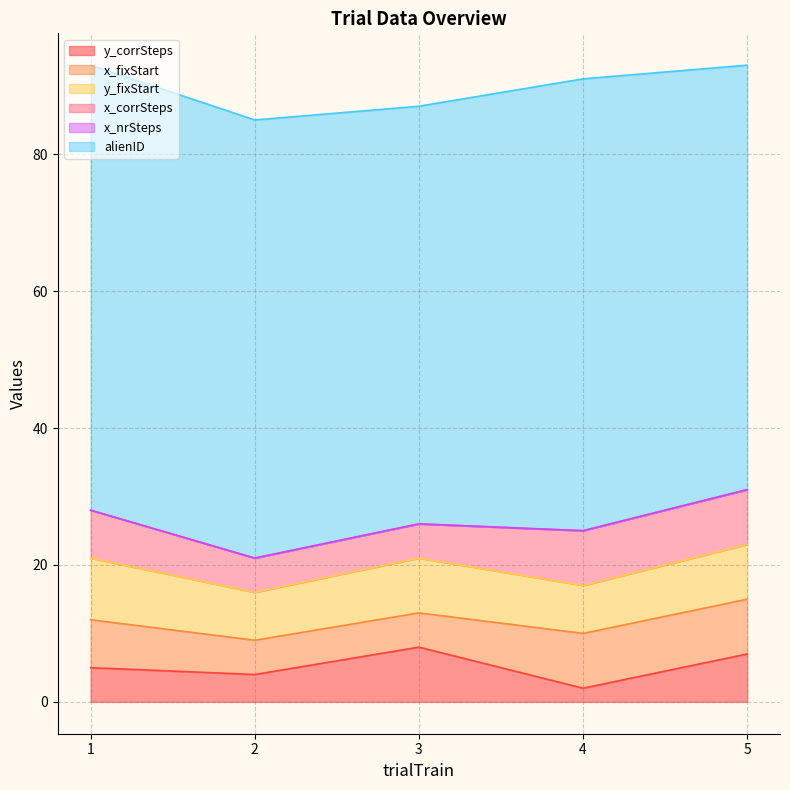

At which category is the sum across all series the highest?

1